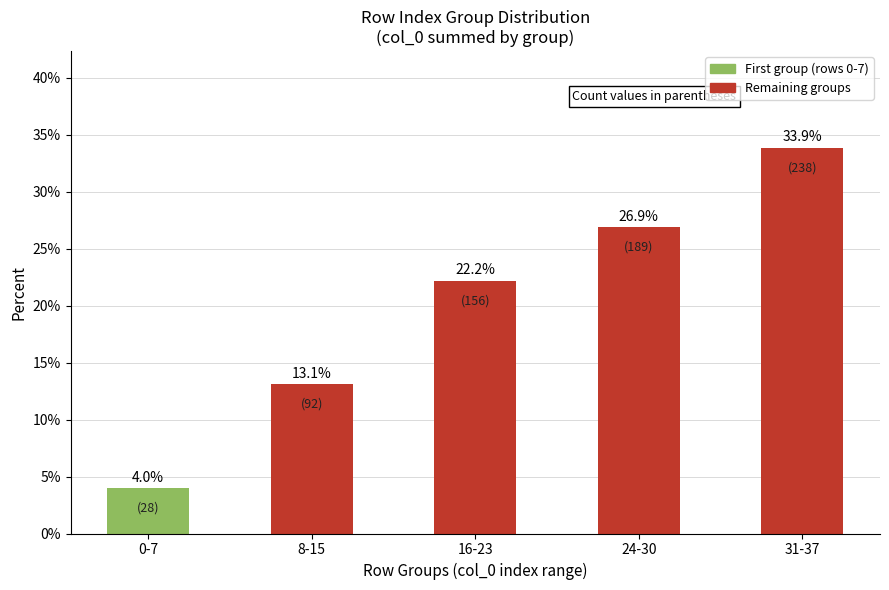

Are the bars grouped side by side (vs. stacked)?

No